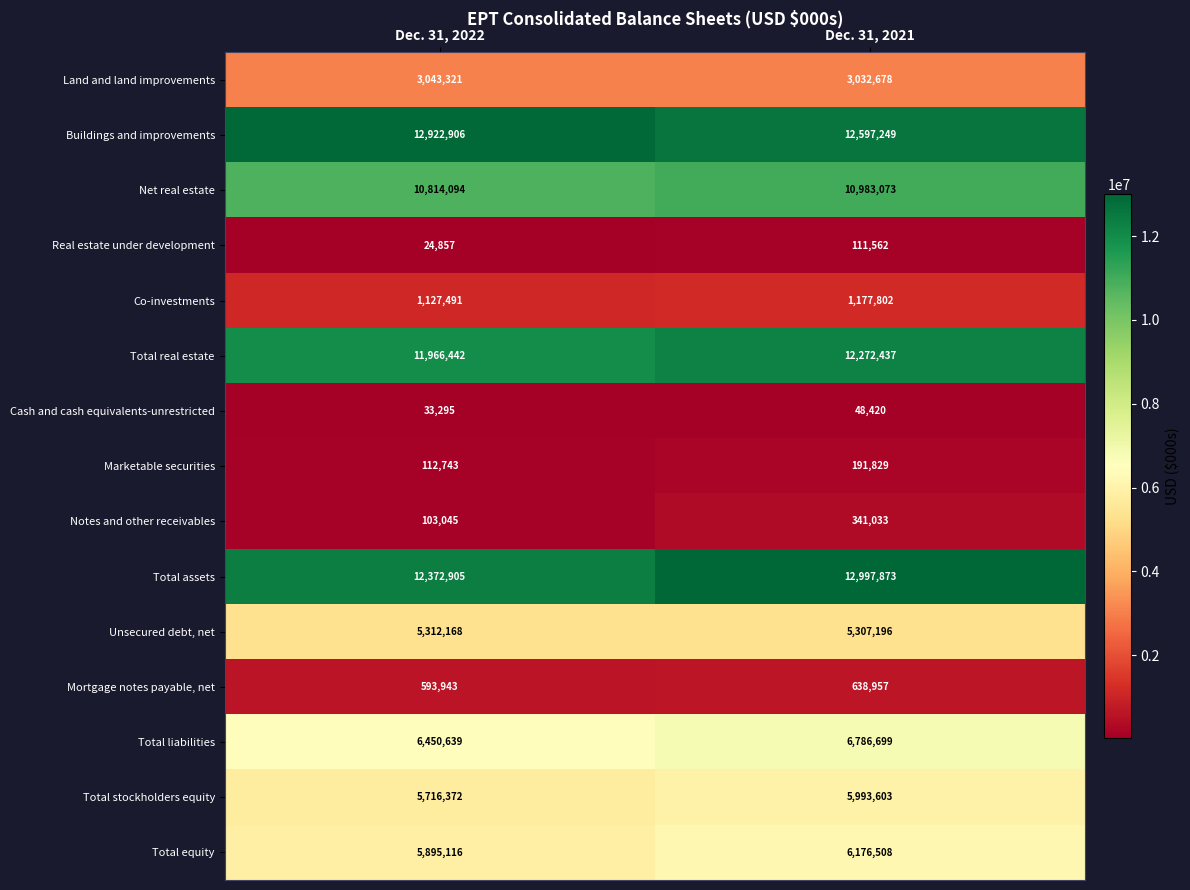

Which series has the widest spread of values?

Total assets